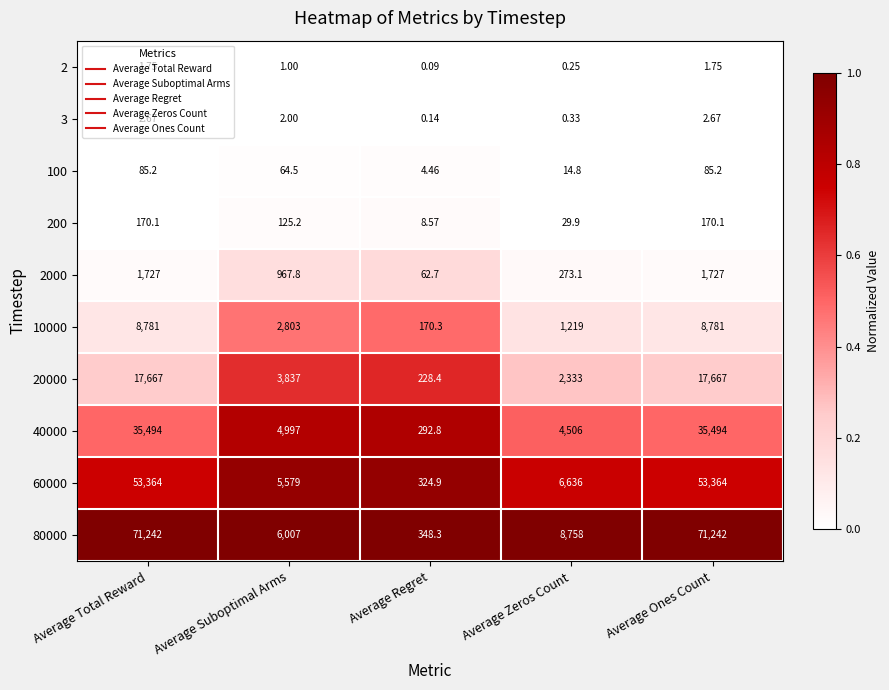

What is the greatest value displayed?

71242.0